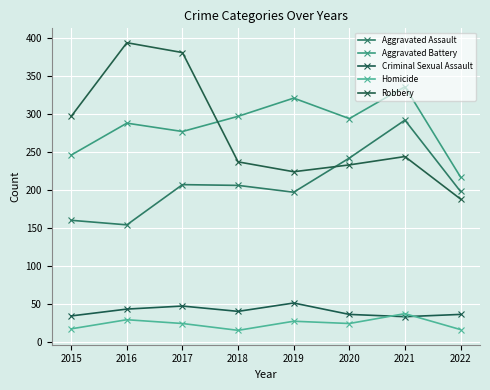

At which category does Robbery reach its first local peak?

2016